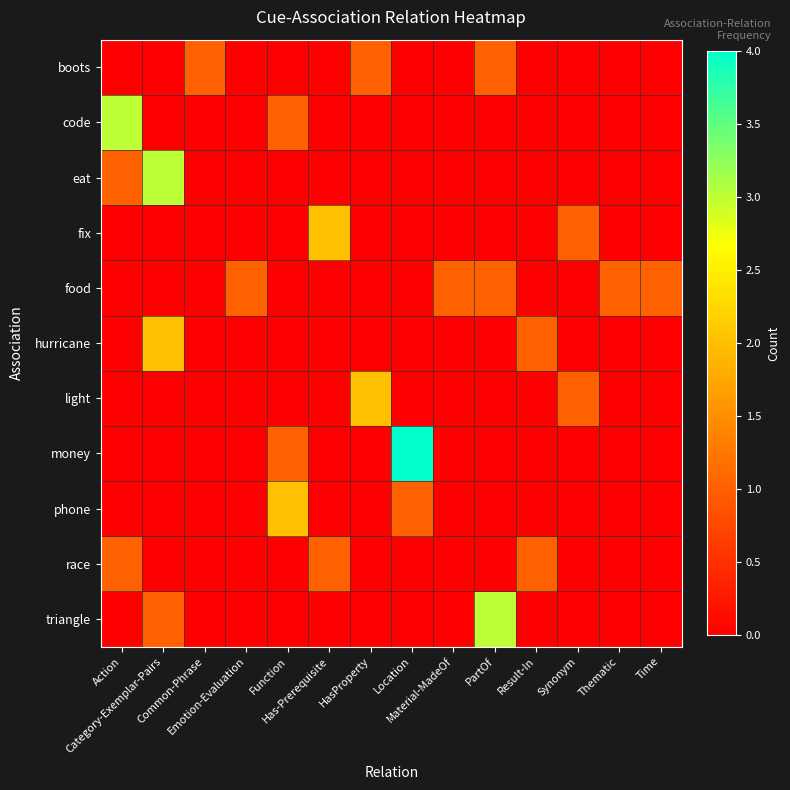

Which label corresponds to the smallest value in the chart?

Action